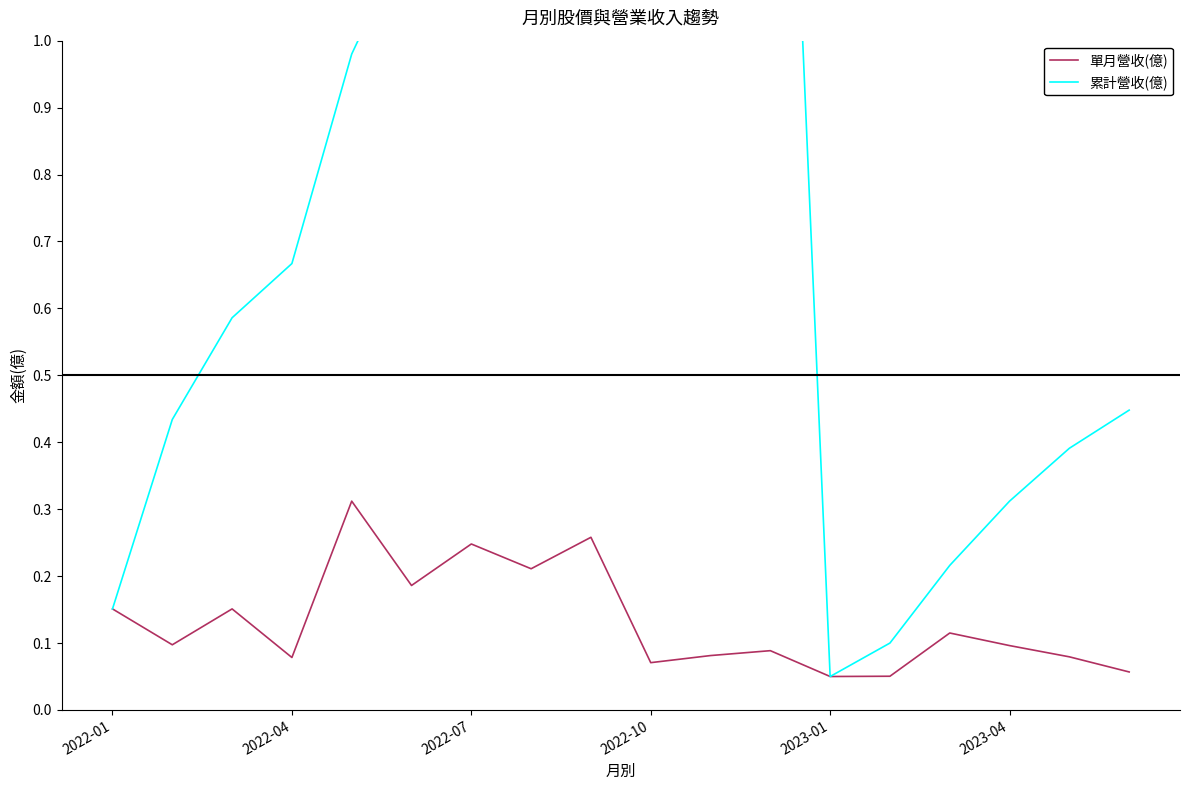

Reading left to right, list all the values displayed in this chart.

單月營收(億): 0.2	0.1	0.2	0.1	0.3	0.2	0.2	0.2	0.3	0.1	0.1	0.1	0.1	0.1	0.1	0.1	0.1	0.1
累計營收(億): 0.2	0.4	0.6	0.7	1.0	1.2	1.4	1.6	1.9	1.9	2.0	2.1	0.1	0.1	0.2	0.3	0.4	0.4